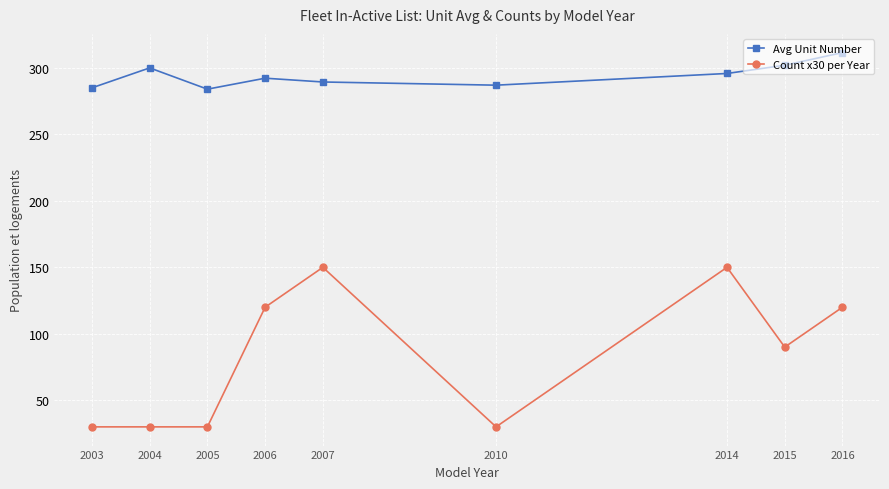

Is this an area chart (filled region under the line)?

No